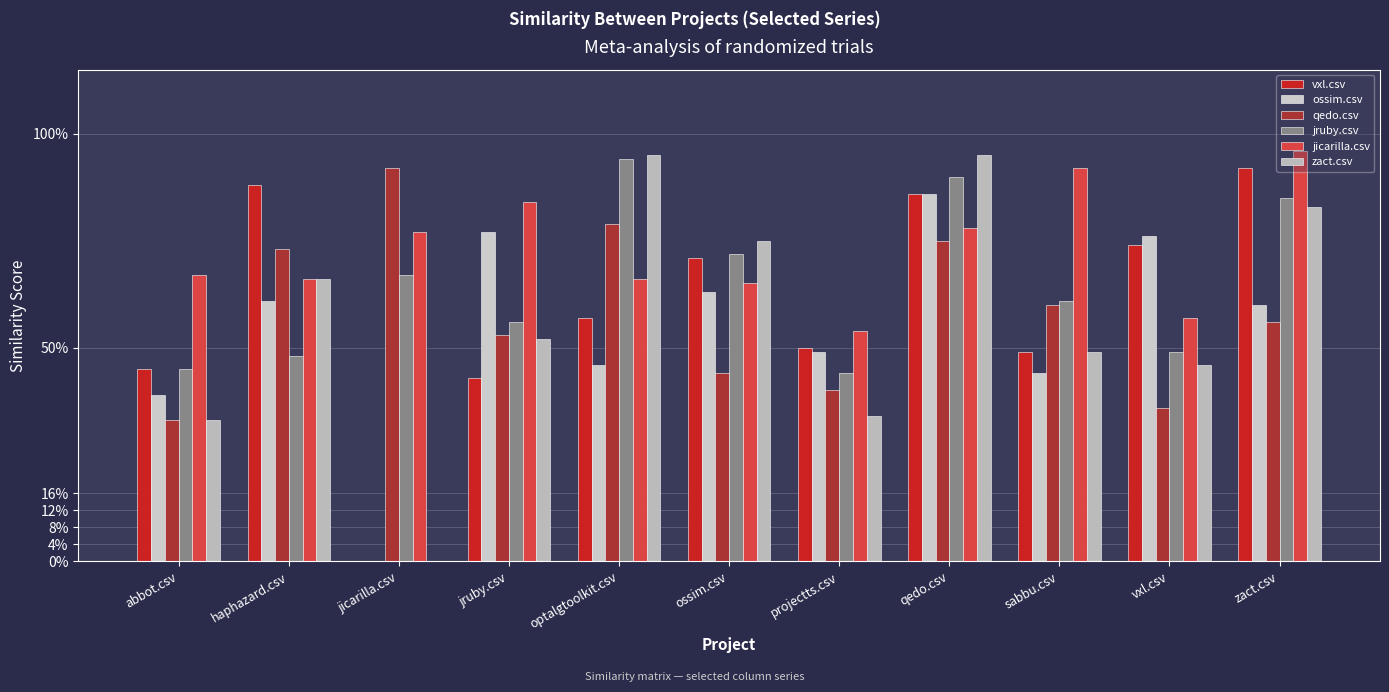

What is the difference between the maximum and minimum values in the jruby.csv series?

0.5